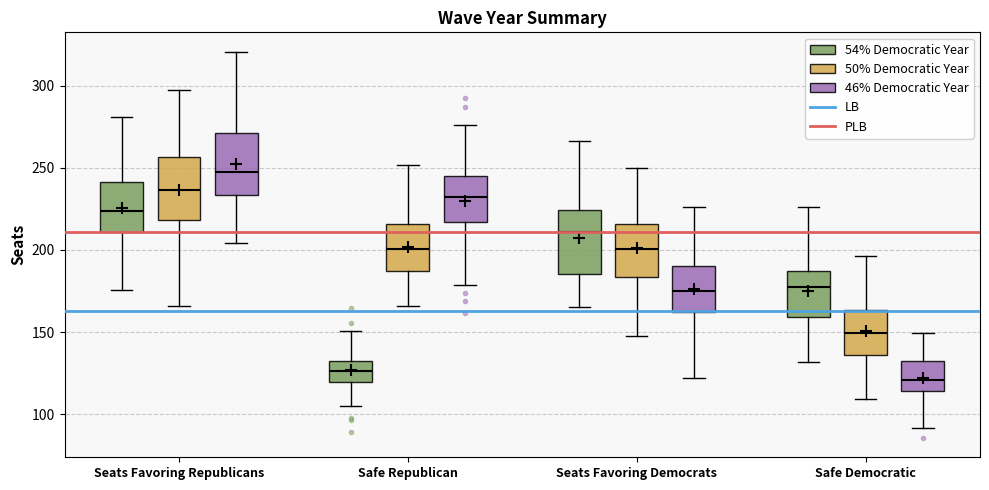

Which box's median line is the lowest?

Safe Democratic (46% Democratic Year)